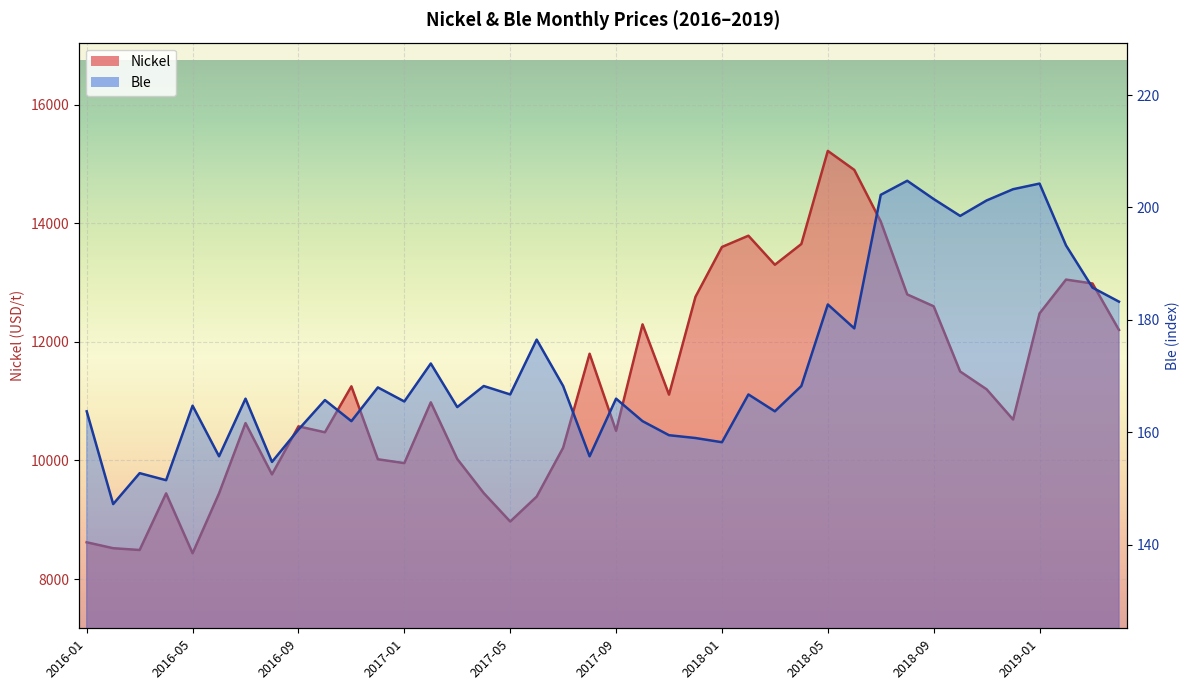

What value does the Ble series have at 2018-07?

202.2